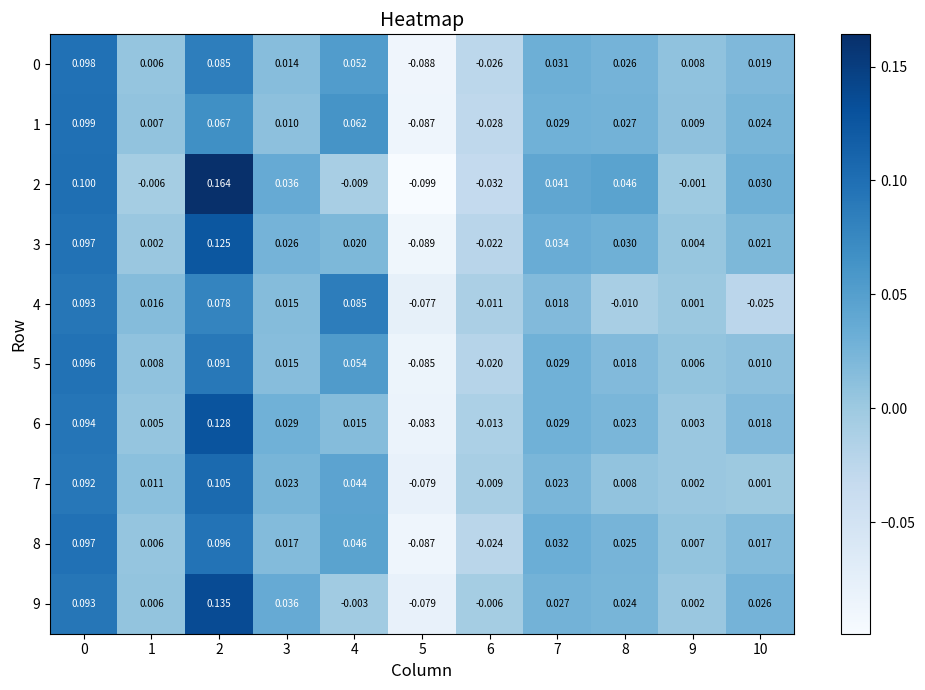

How many data points does each series have?

11